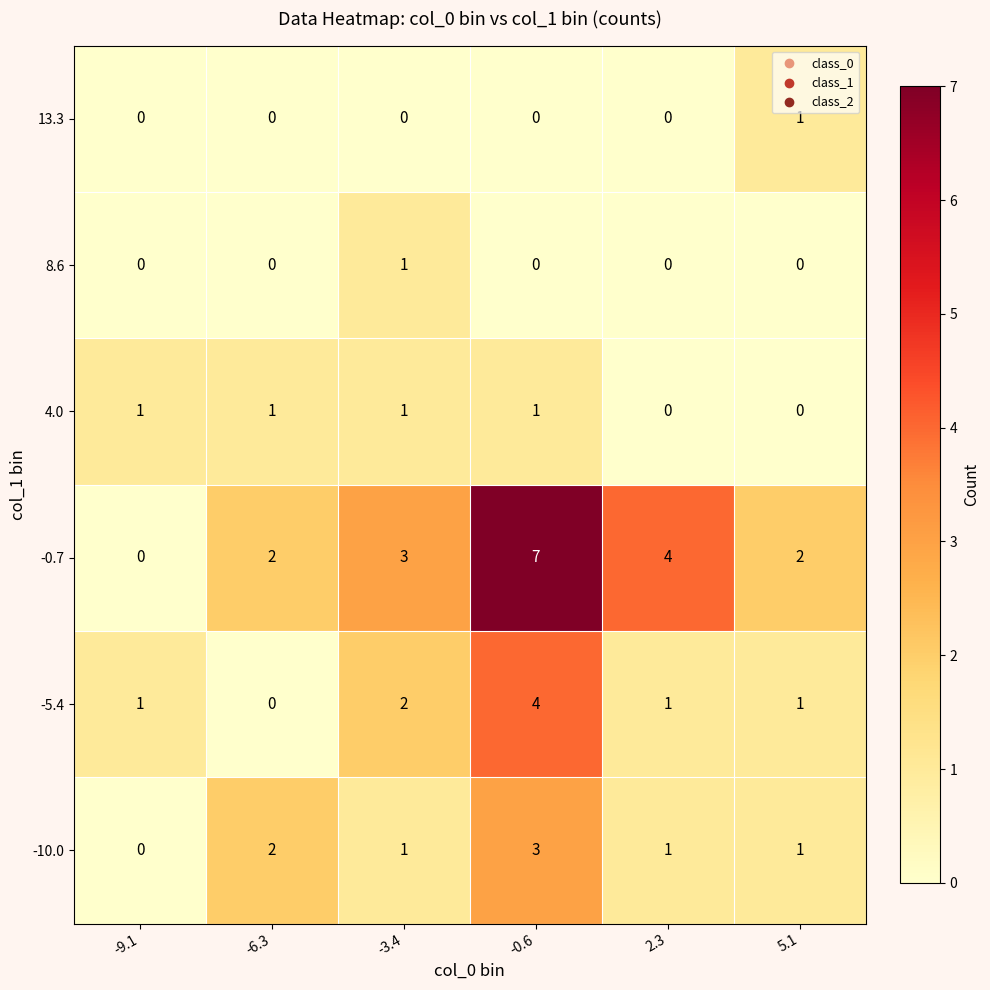

What is the highest value of the -0.7 series?

7